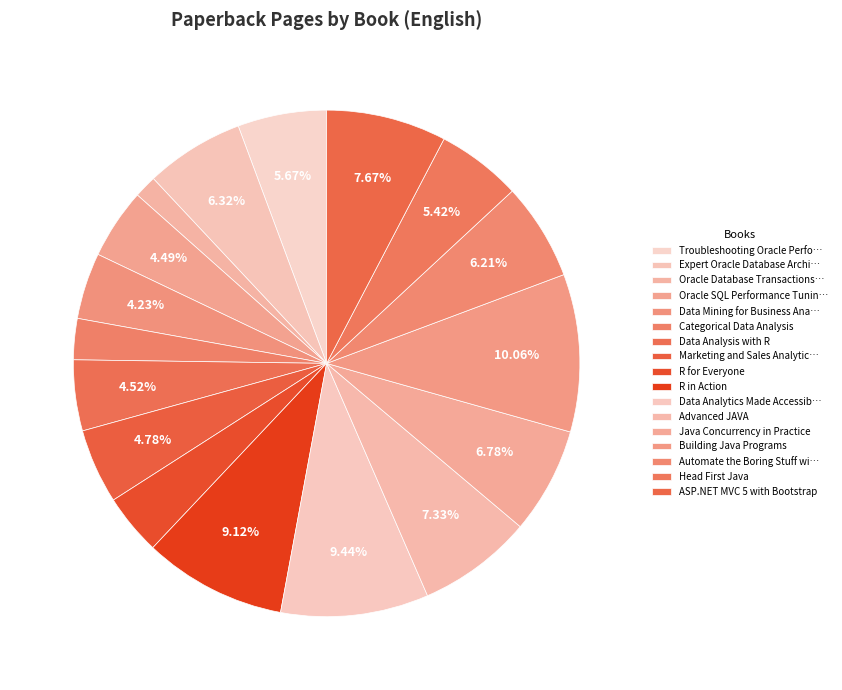

How many segments does this pie chart have?

17